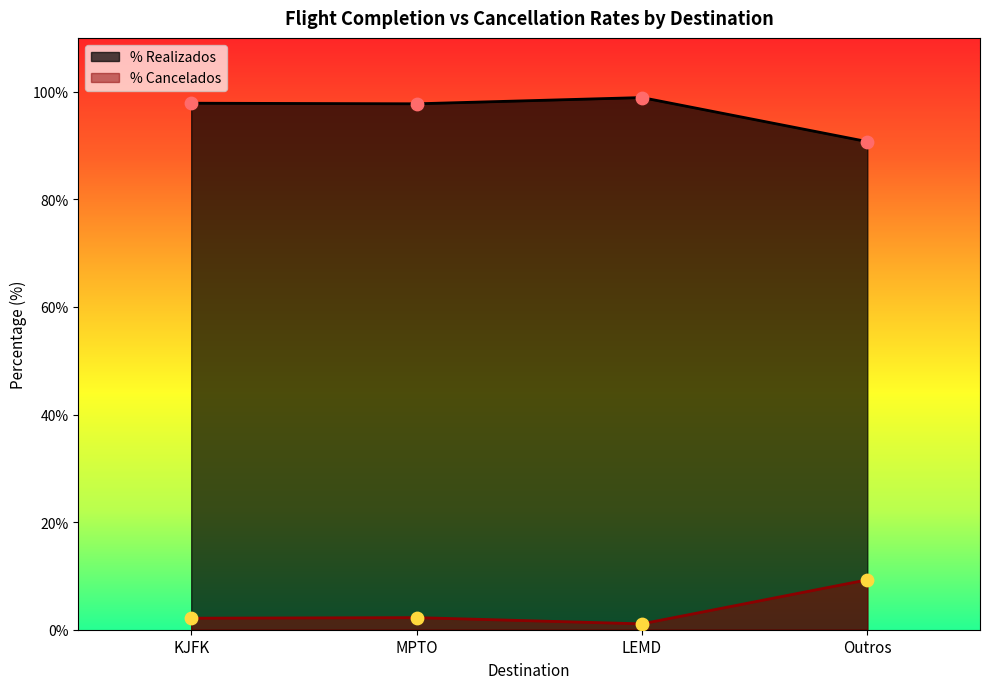

Which series contains the lowest Y value?

% Cancelados